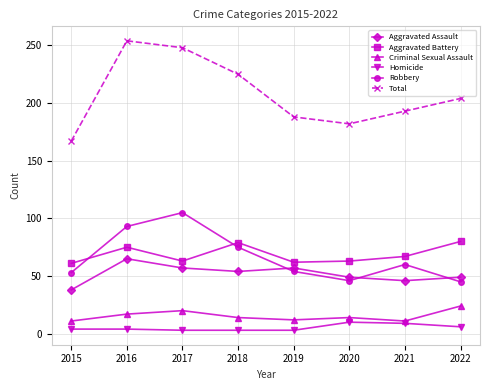

Where is Total nearest to the value 210?

2022